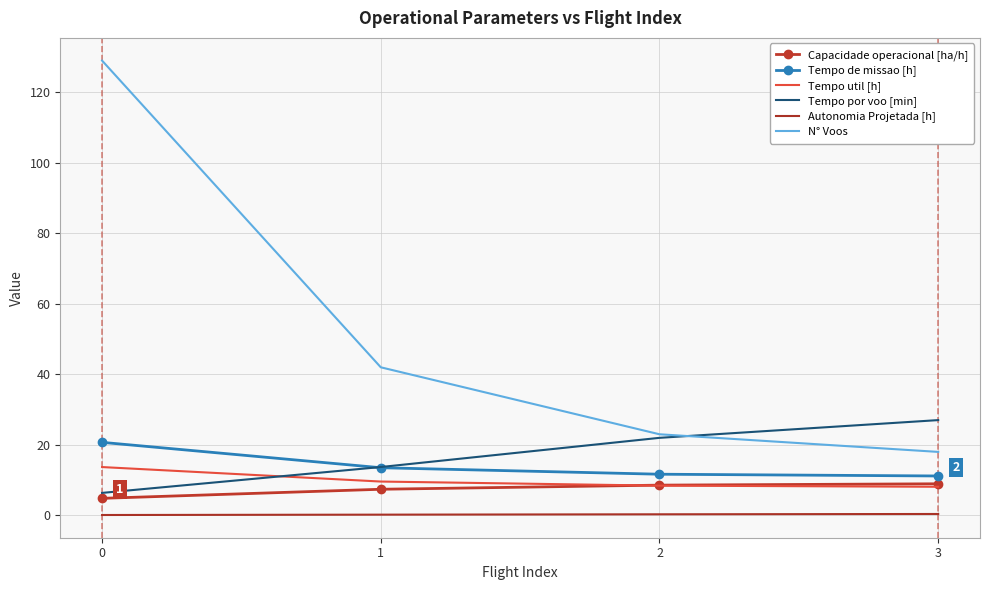

Is it true that N° Voos equals 60.7 at 0?

False